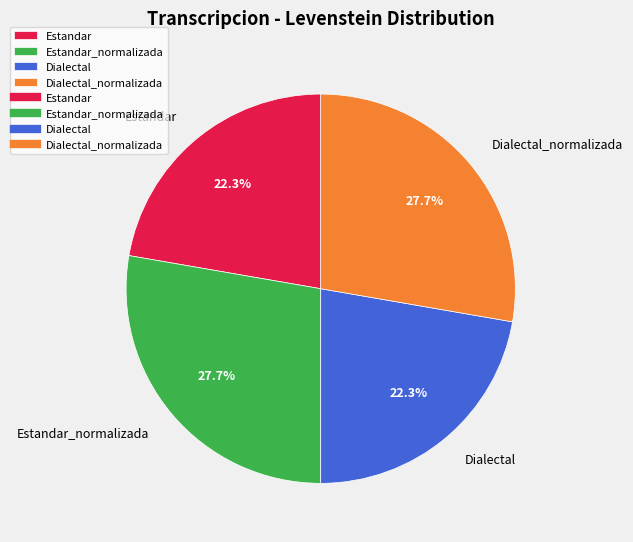

Does Dialectal_normalizada represent more than half of the total?

No